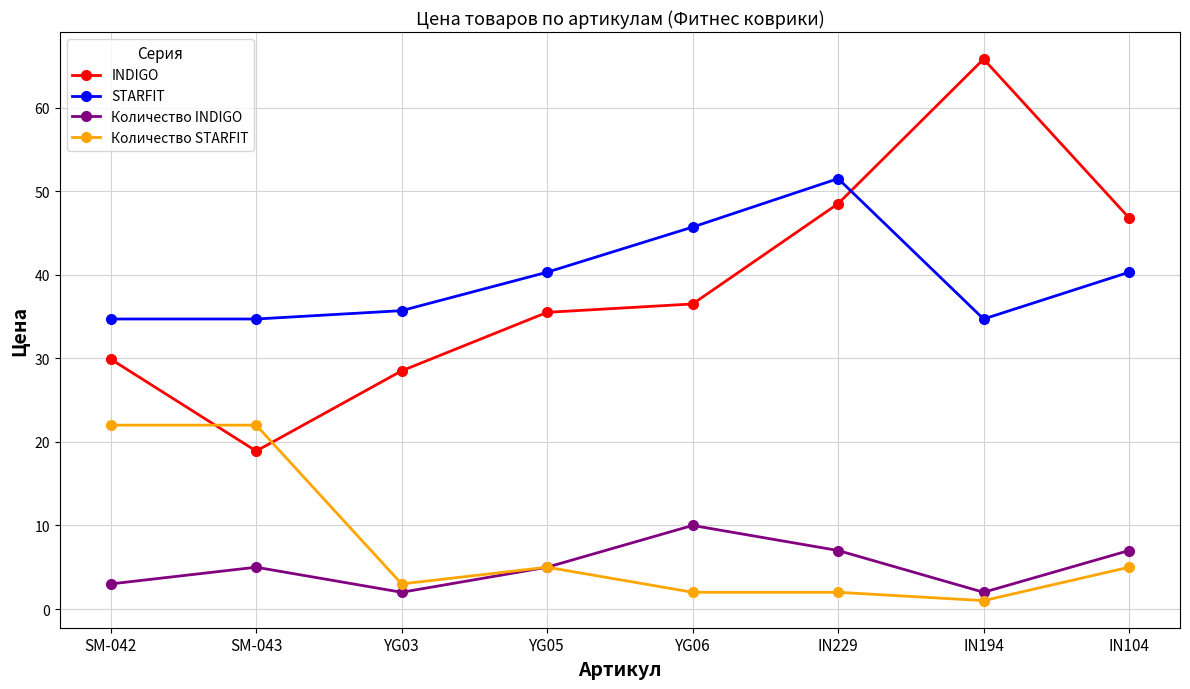

What is the label of the 6th point from the right?

YG03